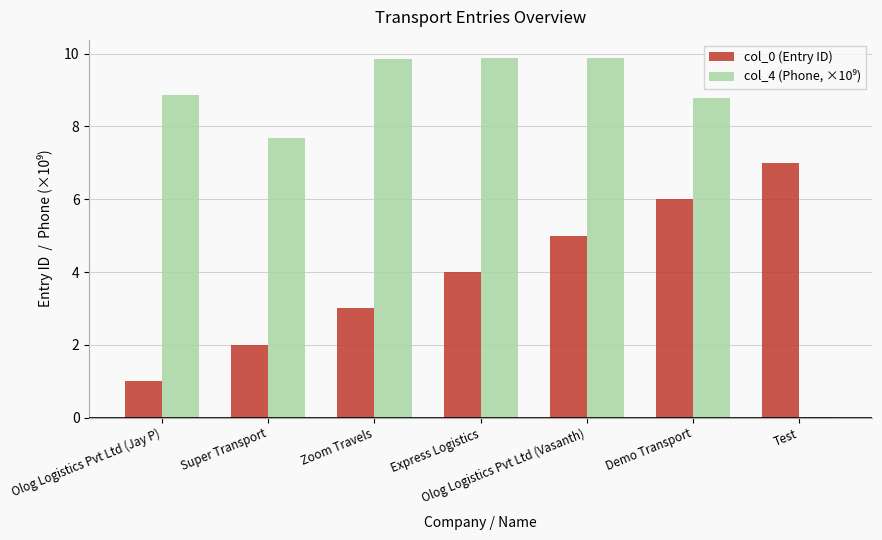

True or false: col_0 (Entry ID) has a value of 3.0 at Zoom Travels.

True